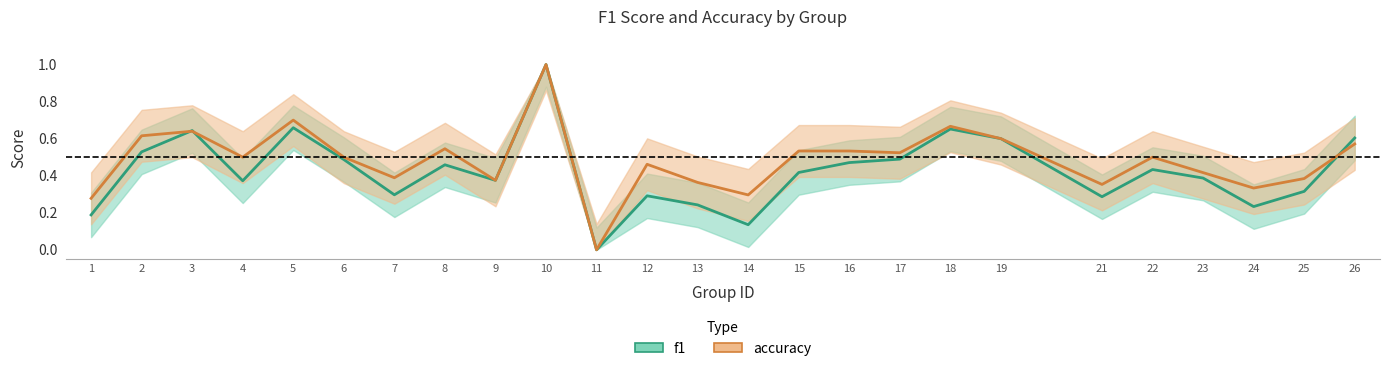

Which series ends up on top after the final intersection of accuracy and f1?

f1